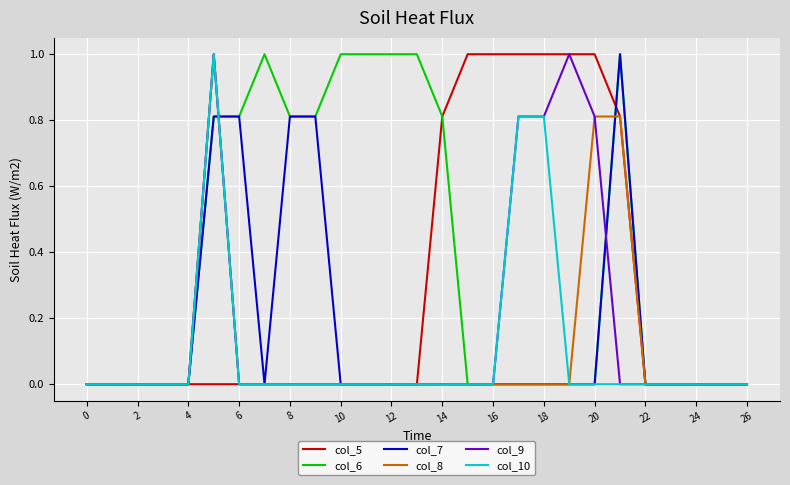

What is the highest value of the col_10 series?

1.0